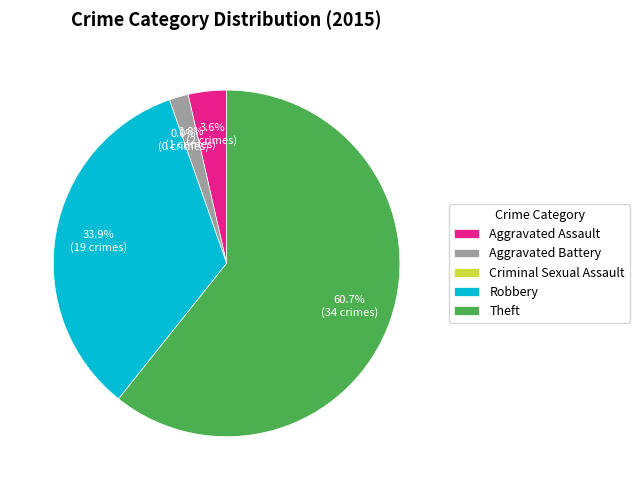

What percentage is the Aggravated Battery slice, to the nearest percent?

2%